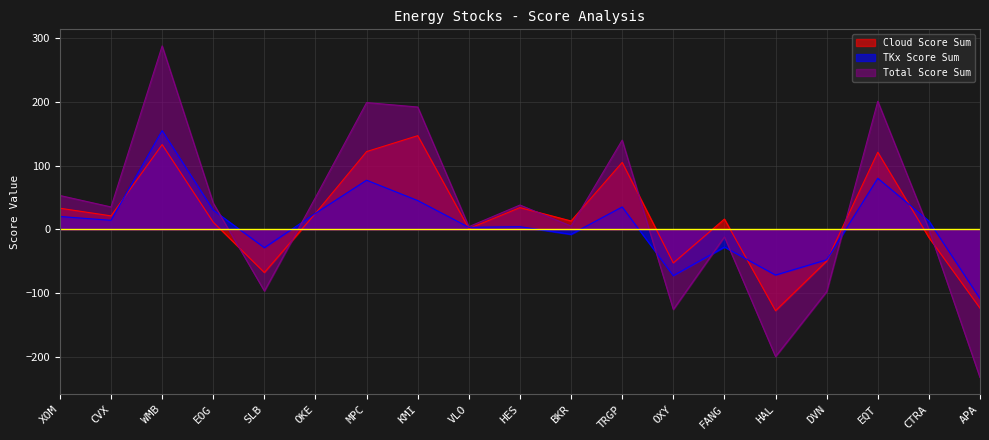

Which label corresponds to the smallest value in the chart?

APA